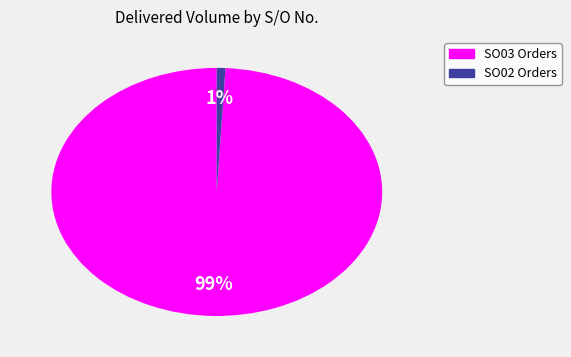

Does any single category account for the majority?

Yes